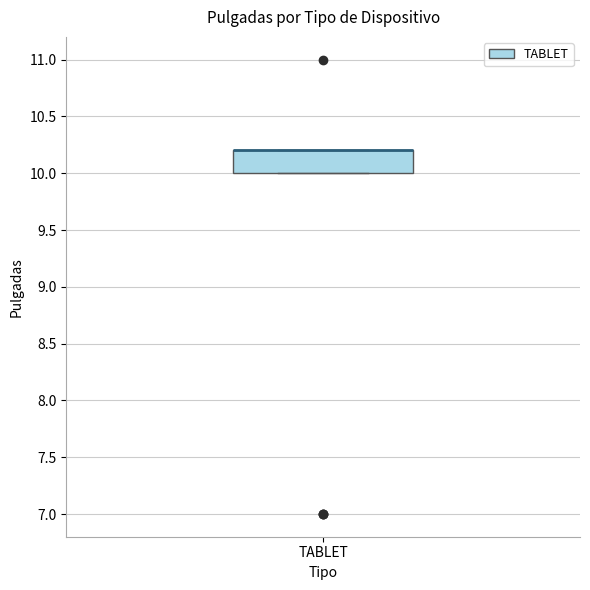

Read this box plot against the y-axis: the position of the median line, the range covered by the box, and the ends of both whiskers. The values are not printed on the chart, so give them approximately, as read against the axis.

median 10.2 (drawn on the box's upper edge), box 10.0 to 10.2, whiskers 10.0 to 10.2